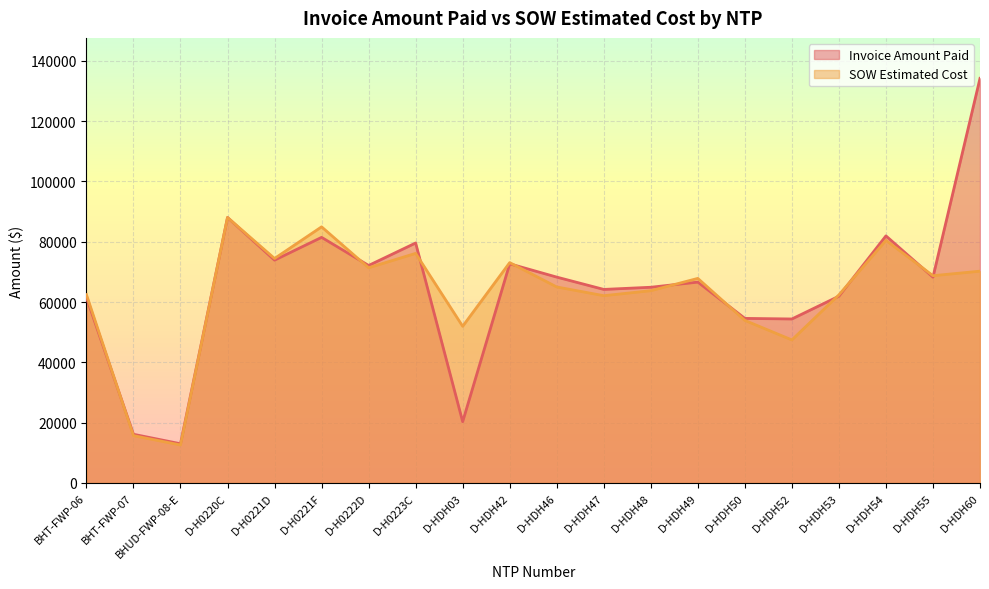

True or false: Invoice Amount Paid and SOW Estimated Cost cross at least once.

True